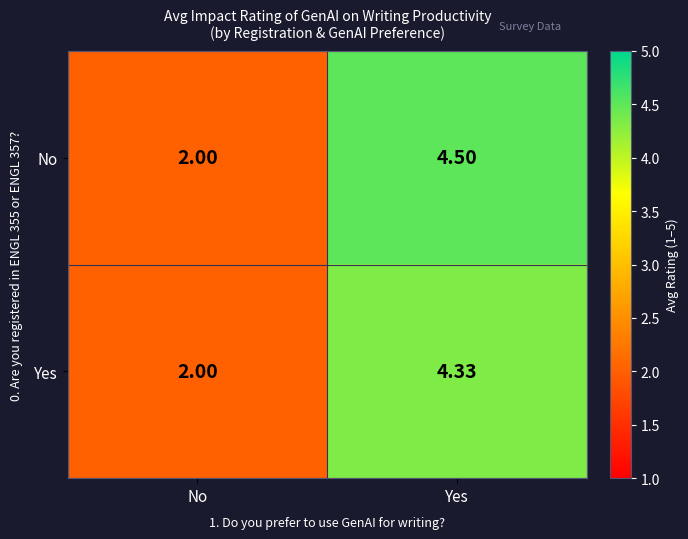

How many distinct data groups are displayed?

2